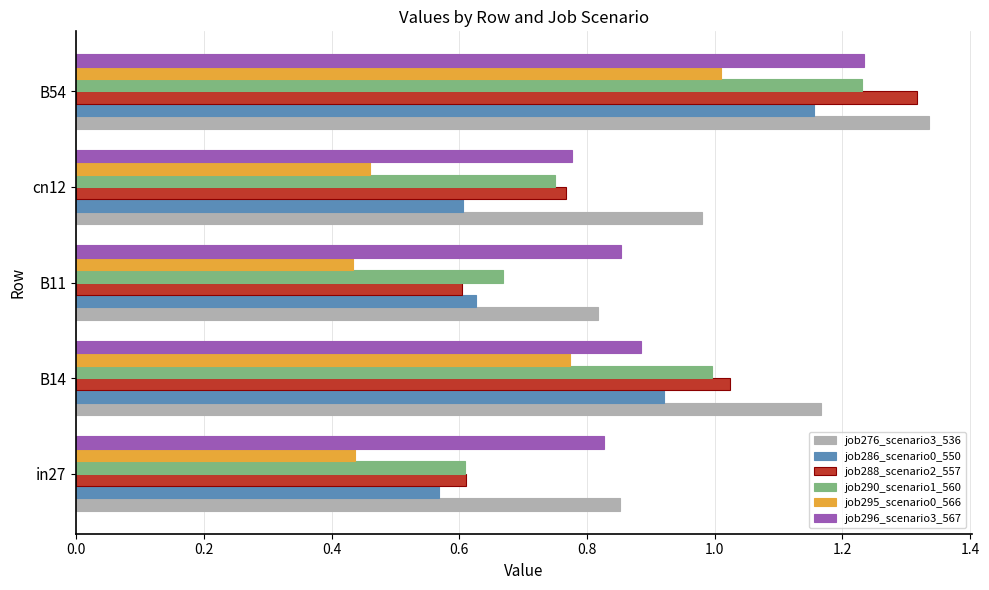

List the labels in order of job296_scenario3_567 value, largest first.

B54, B14, B11, in27, cn12